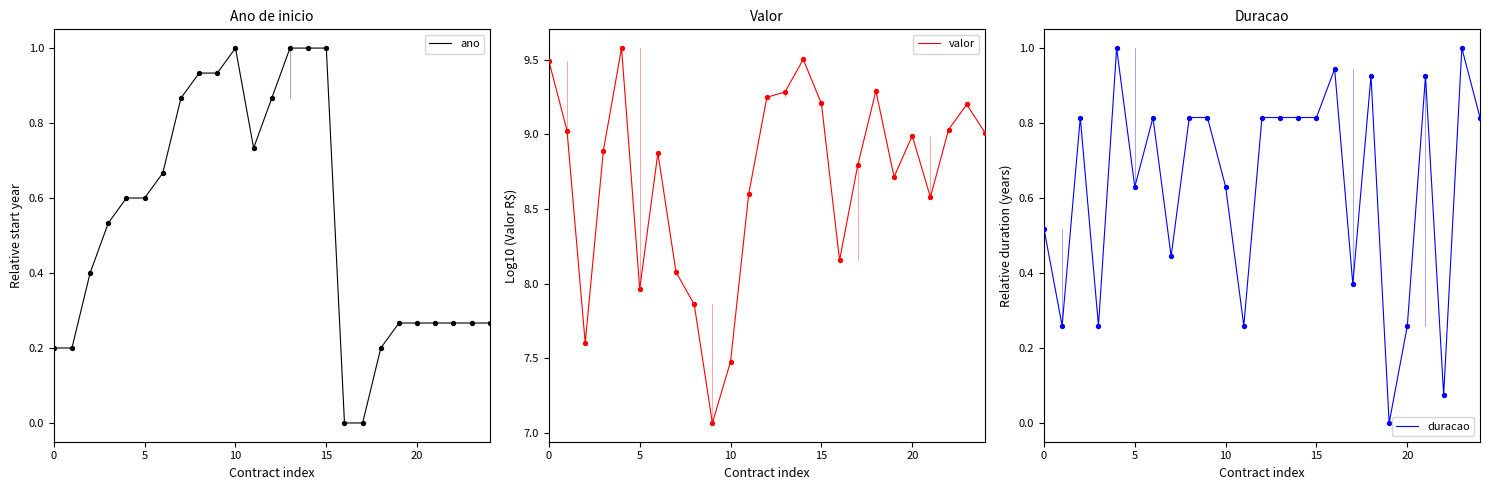

At how many categories does at least one series exceed 3?

25